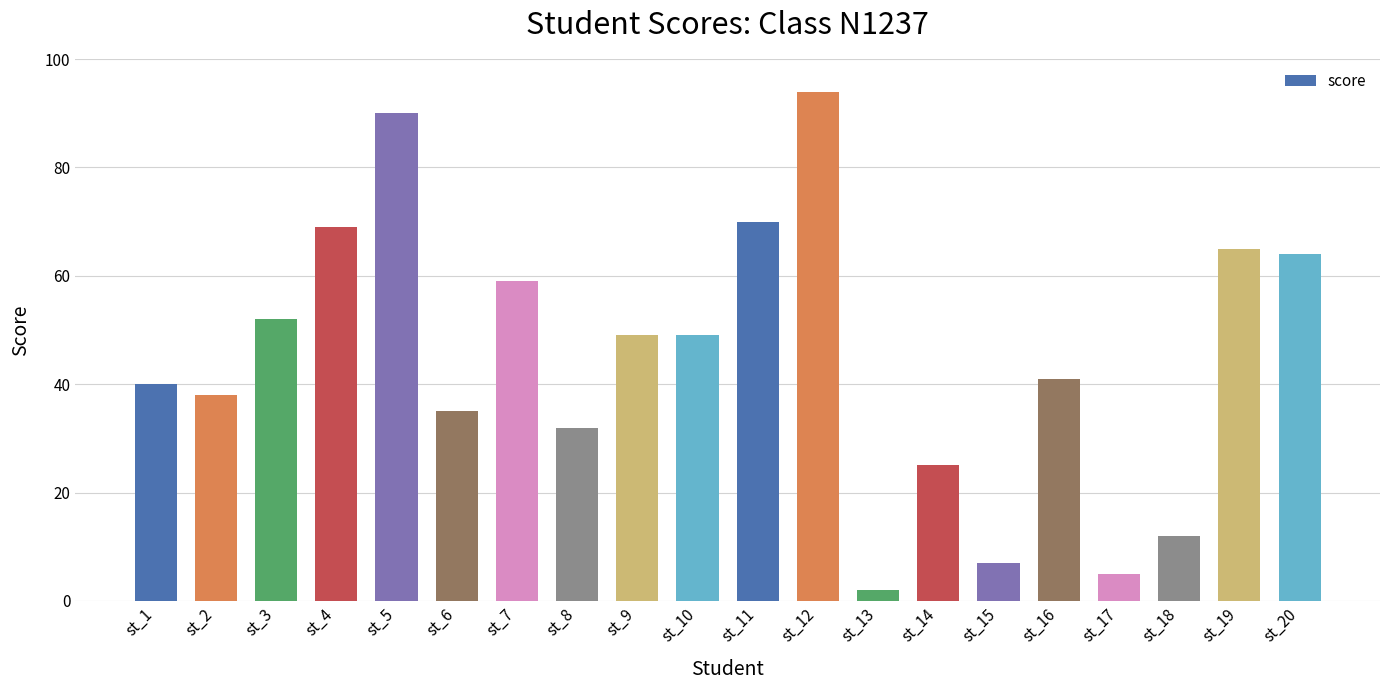

Reading left to right, transcribe all the data shown in this chart.

40	38	52	69	90	35	59	32	49	49	70	94	2	25	7	41	5	12	65	64